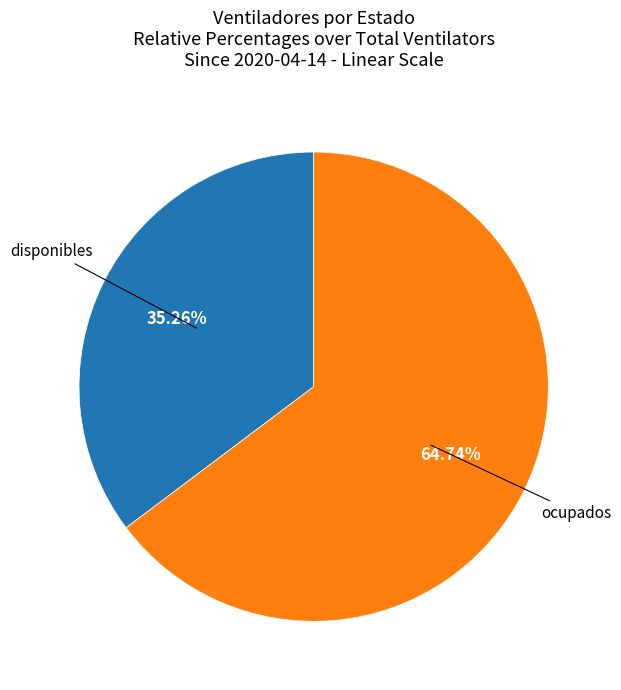

How many slices are in this pie chart?

2